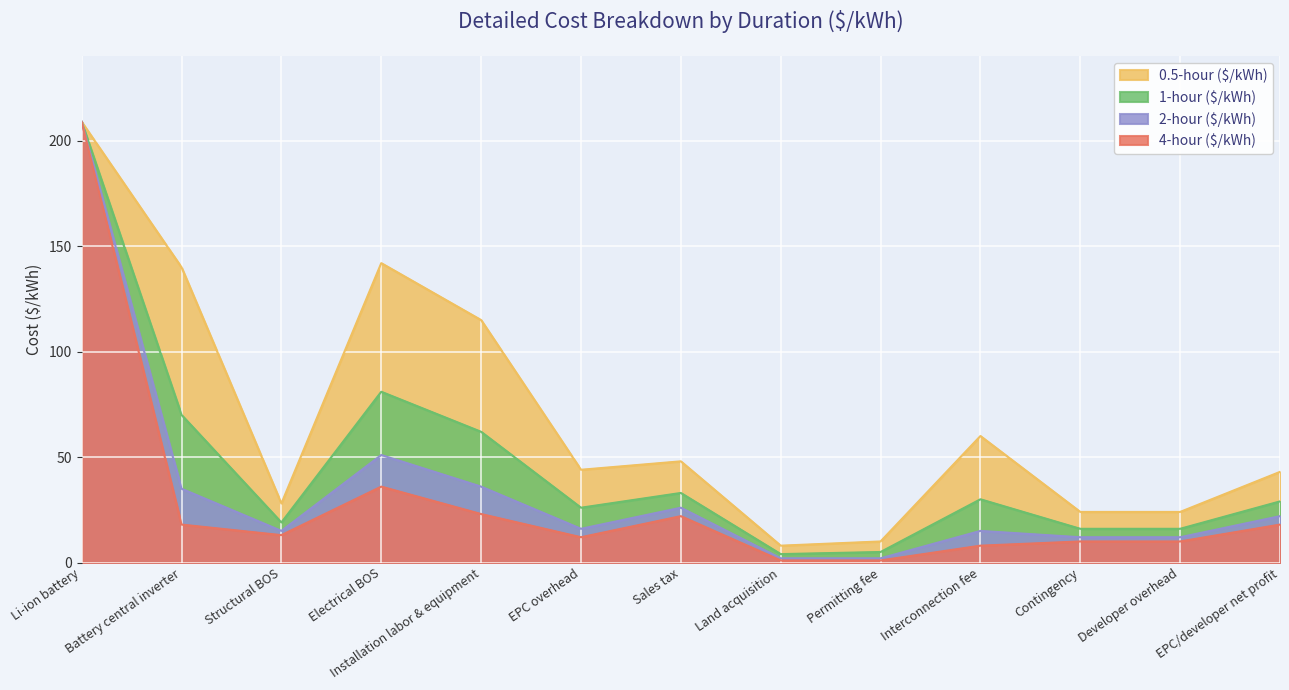

What is the lowest value of the 1-hour ($/kWh) series?

4